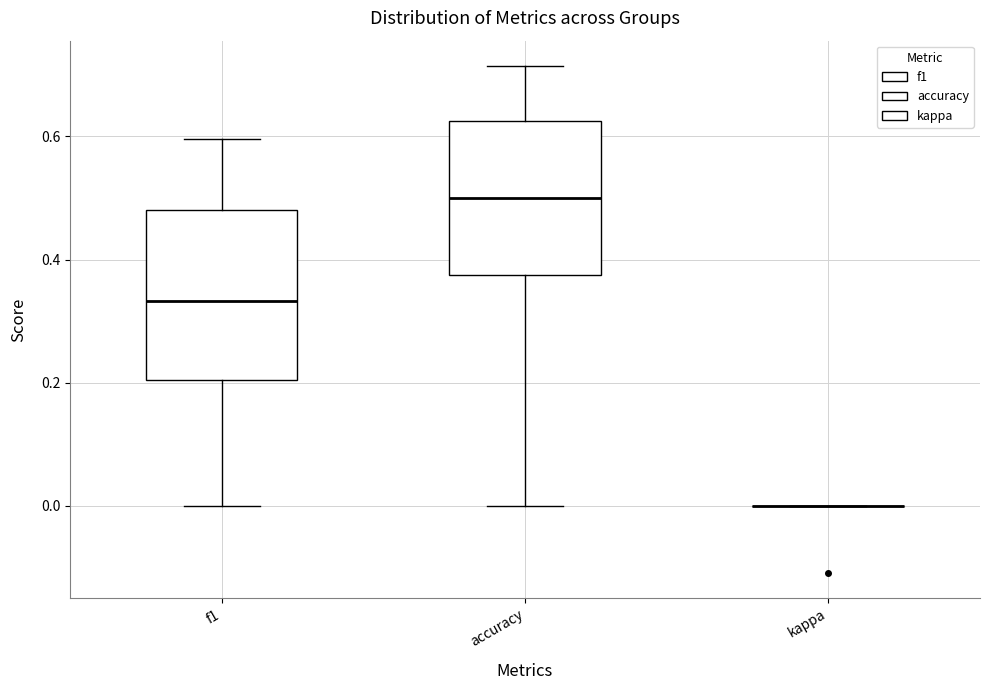

Which box is the tallest, from its lower edge to its upper edge?

f1